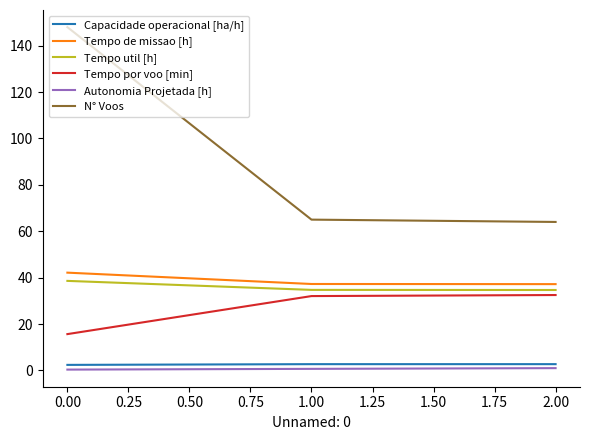

What is the smallest value displayed?

0.3